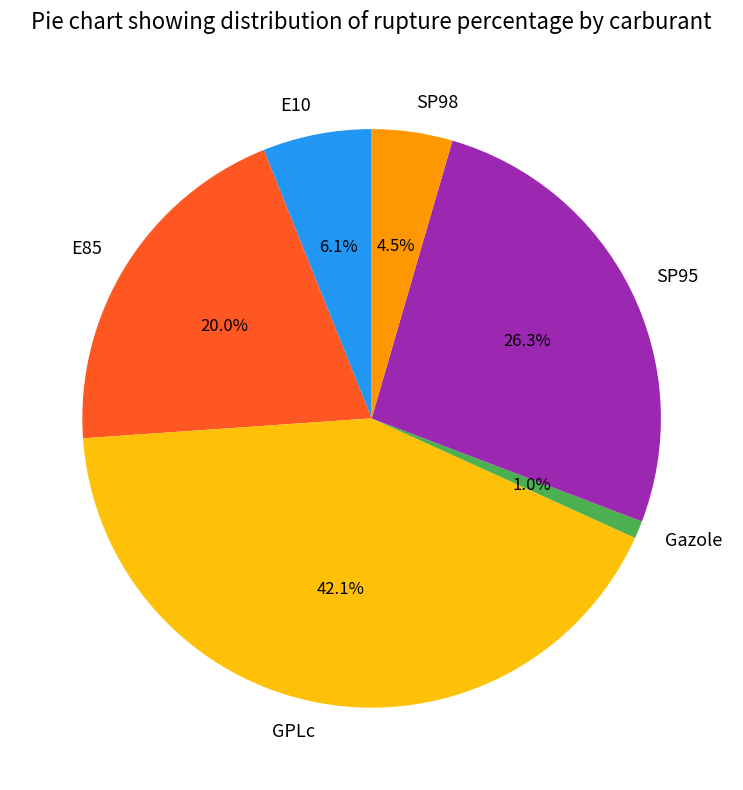

To the nearest percent, what portion does E85 represent?

20%